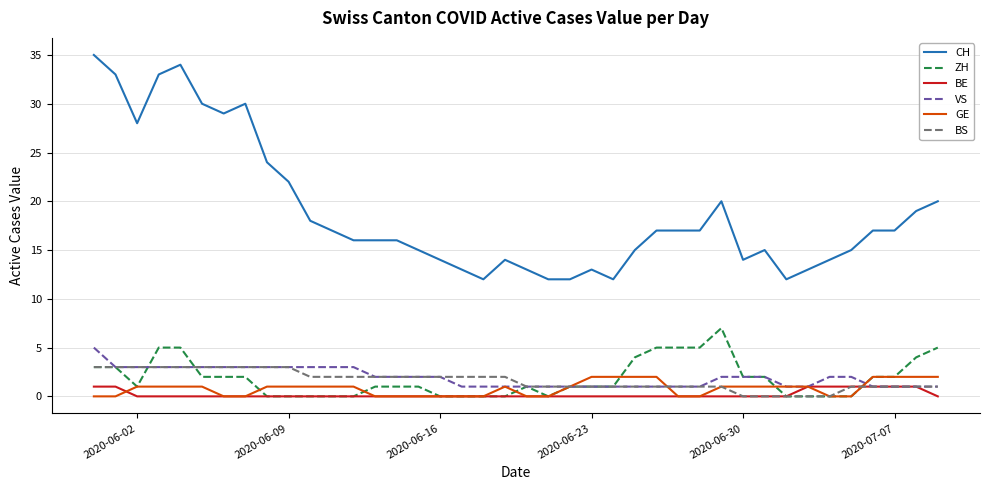

What is the average value of the BS series?

2